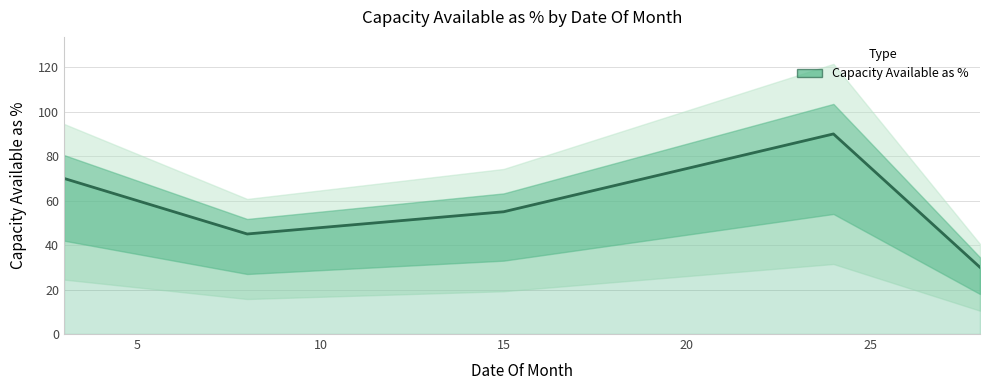

Reading left to right, transcribe all the data shown in this chart.

70	60	50	45	55	90	30